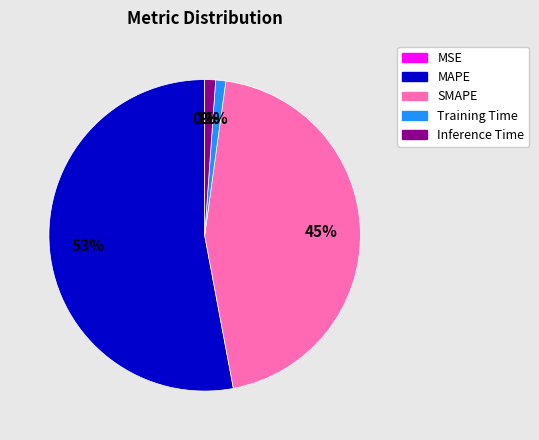

Between SMAPE and Training Time, which is larger?

SMAPE